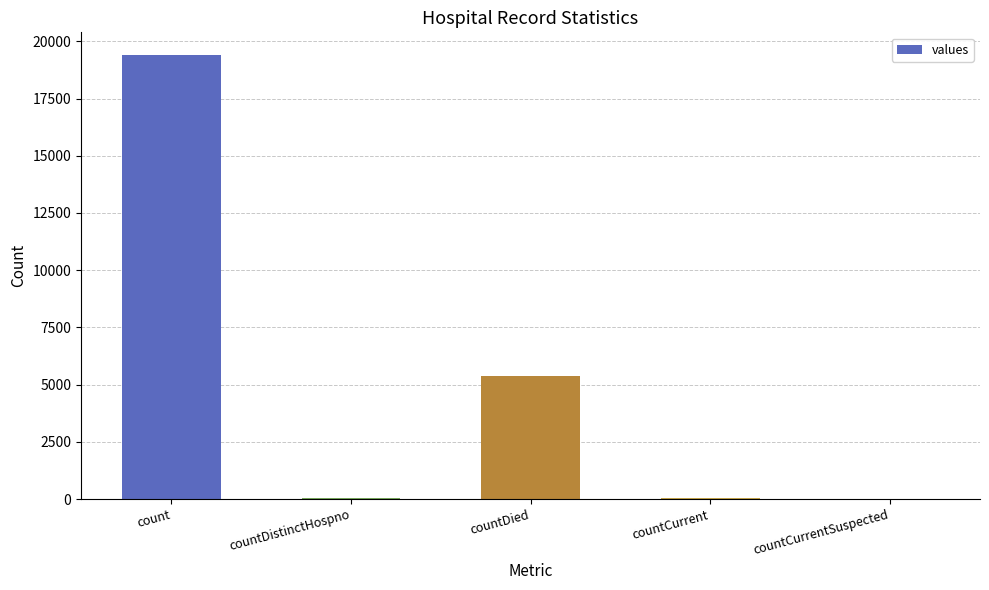

Is it true that the value at countDied is 8972?

False